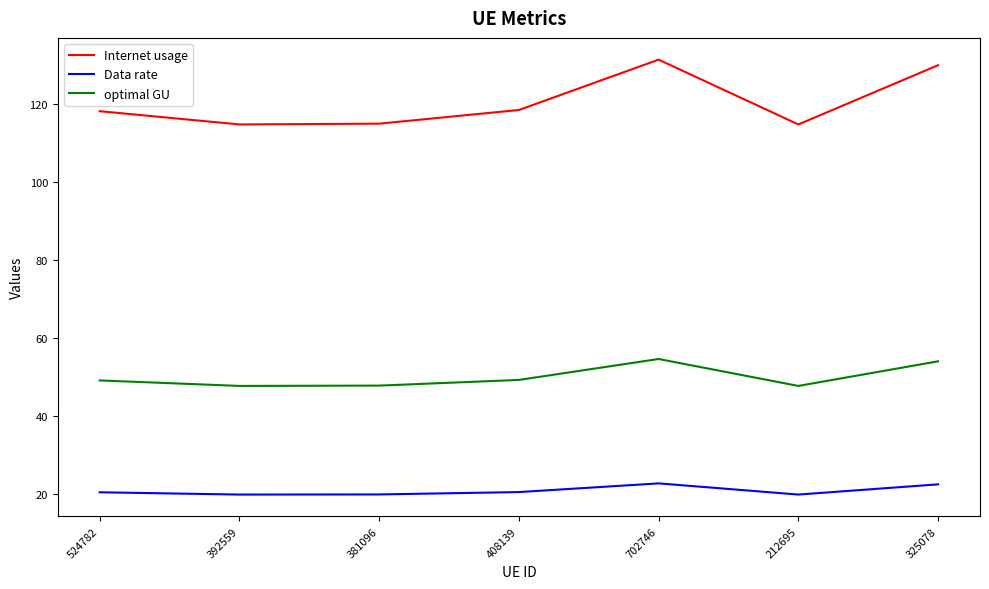

Rank the series by their maximum value, from highest to lowest.

Internet usage, optimal GU, Data rate